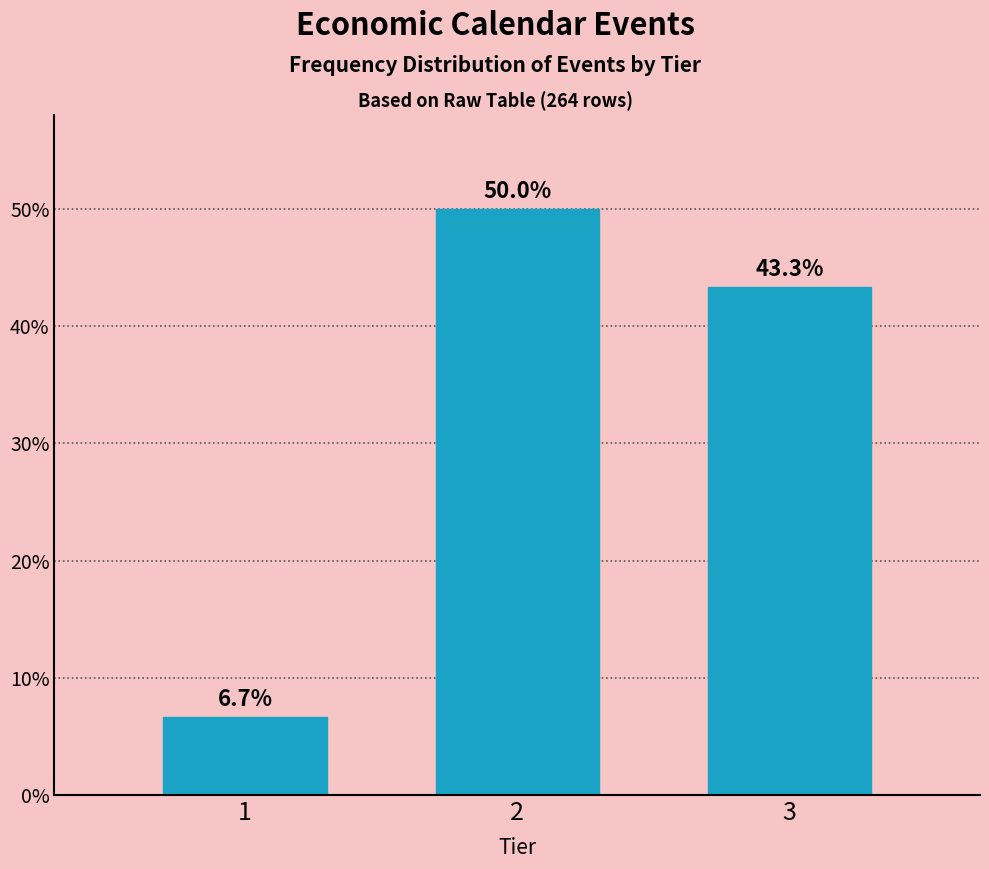

Reading right to left, extract all data points from this chart.

3=43.3	2=50.0	1=6.7